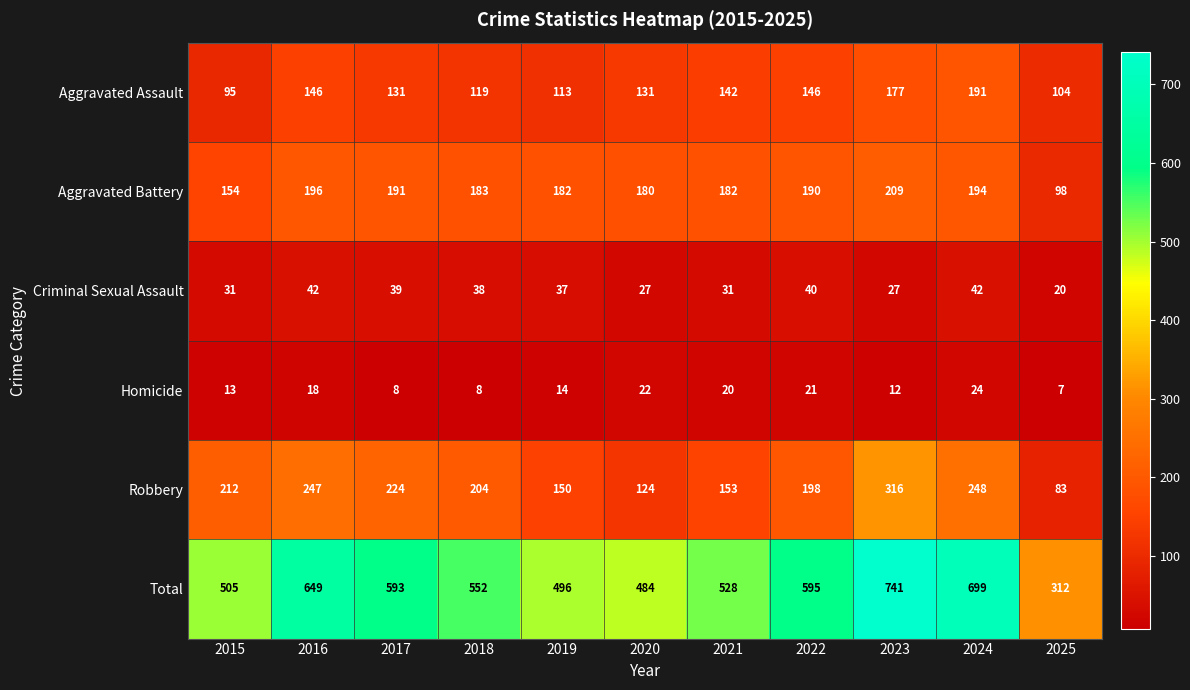

What is the maximum value shown in the chart?

741